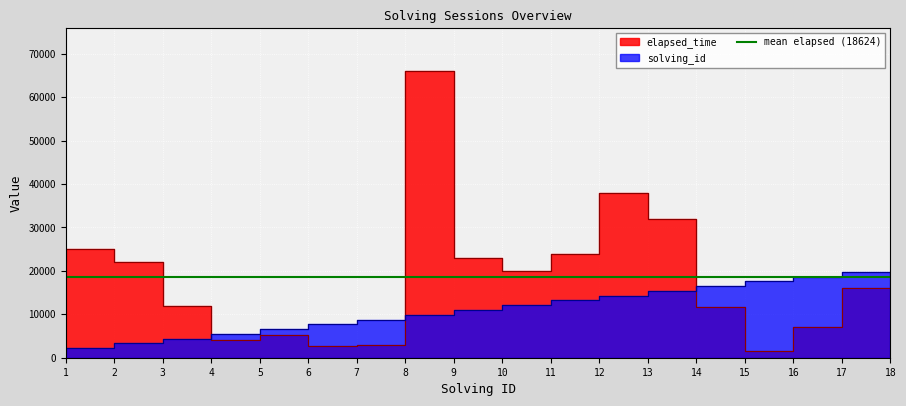

Where is the first local minimum for elapsed_time?

5